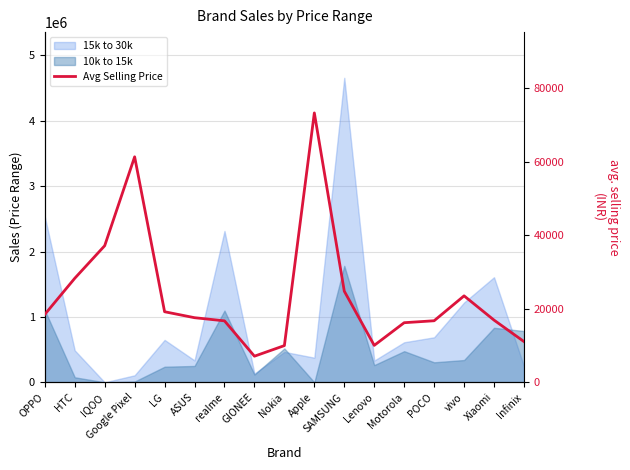

Reading left to right, extract all data points from this chart.

OPPO=18485.8	HTC=28314.4	IQOO=37190.0	Google Pixel=61391.9	LG=19214.2	ASUS=17590.8	realme=16734.8	GIONEE=7112.2	Nokia=9994.8	Apple=73340.5	SAMSUNG=24817.5	Lenovo=10055.5	Motorola=16228.5	POCO=16759.3	vivo=23539.6	Xiaomi=16935.2	Infinix=11092.2